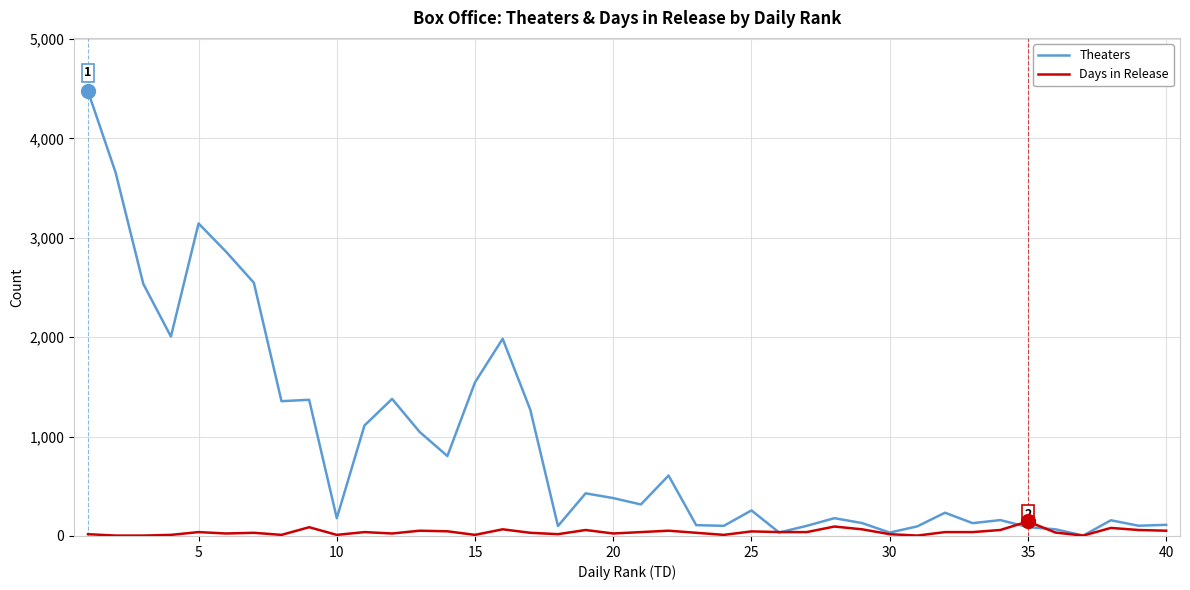

What is the greatest value displayed?

4474